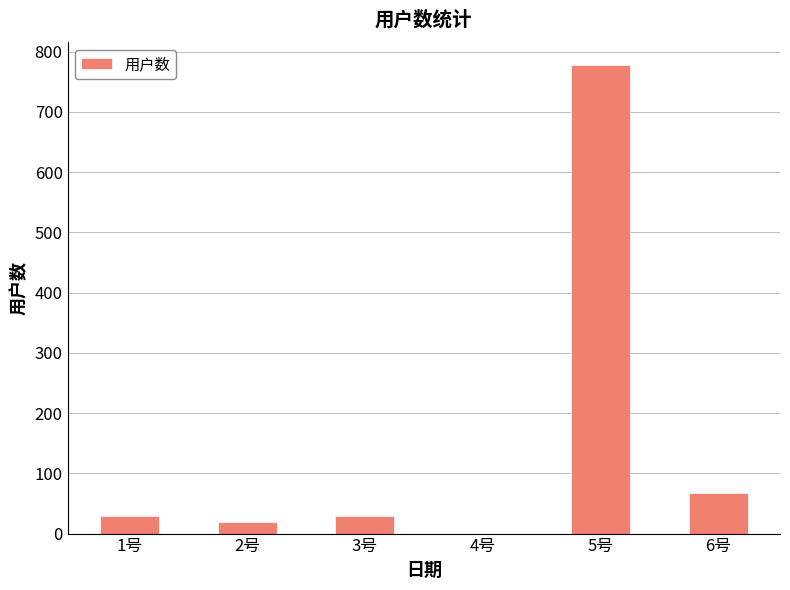

Where is the data nearest to the value 388?

6号